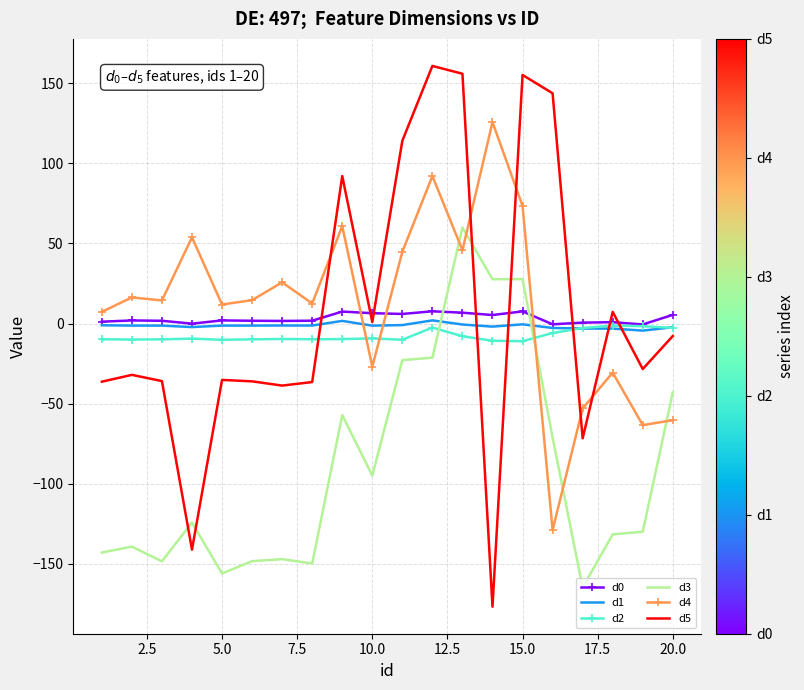

How many times do d3 and d2 cross each other?

2